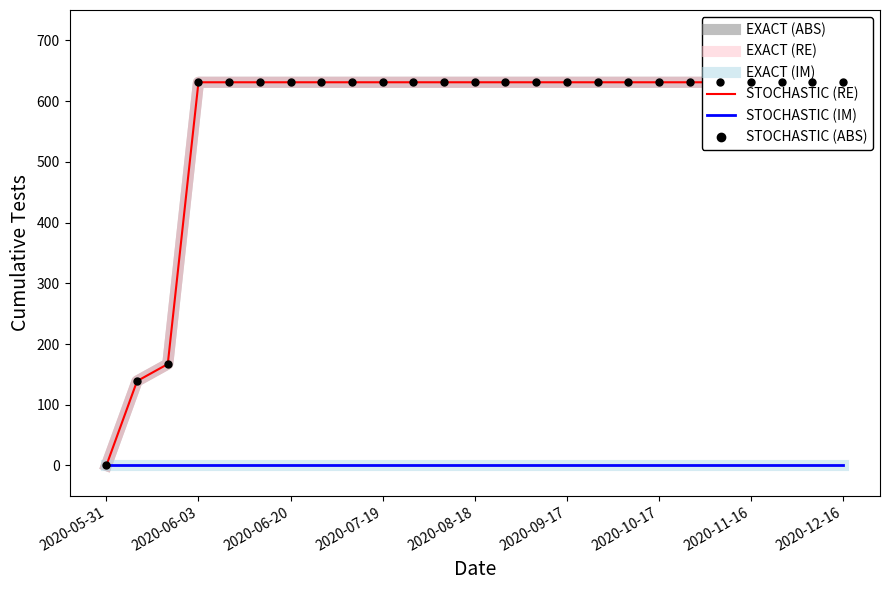

At how many categories does at least one series exceed 358?

22